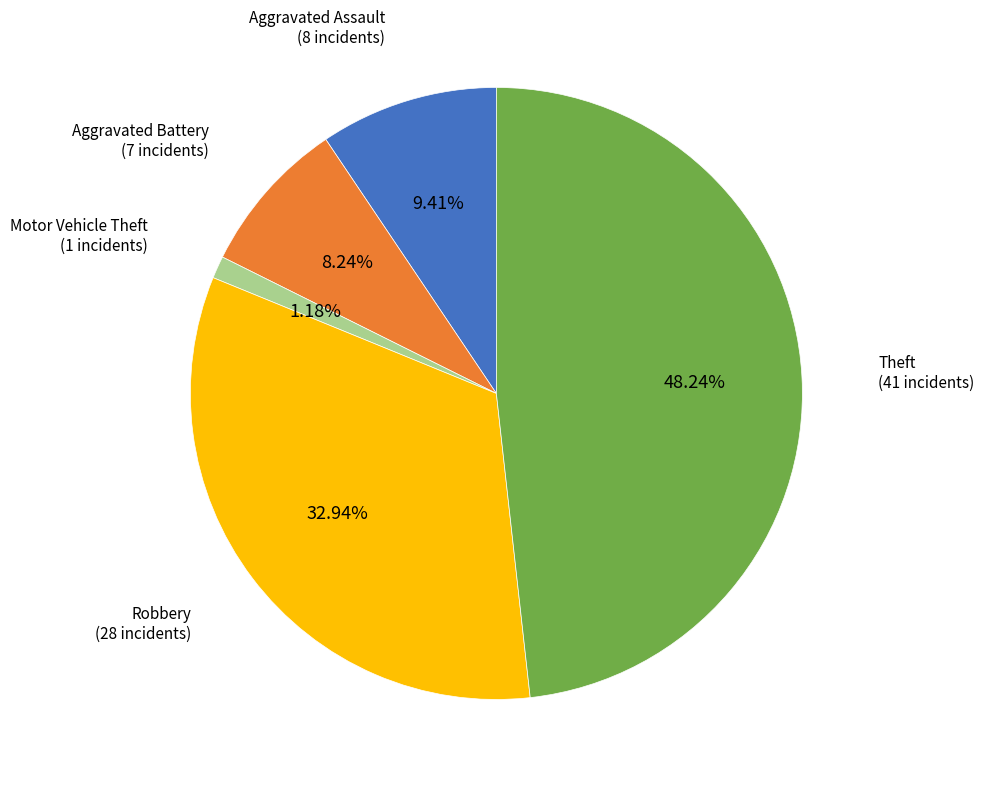

Combined, what portion of the pie is Aggravated Battery and Robbery?

41.2%